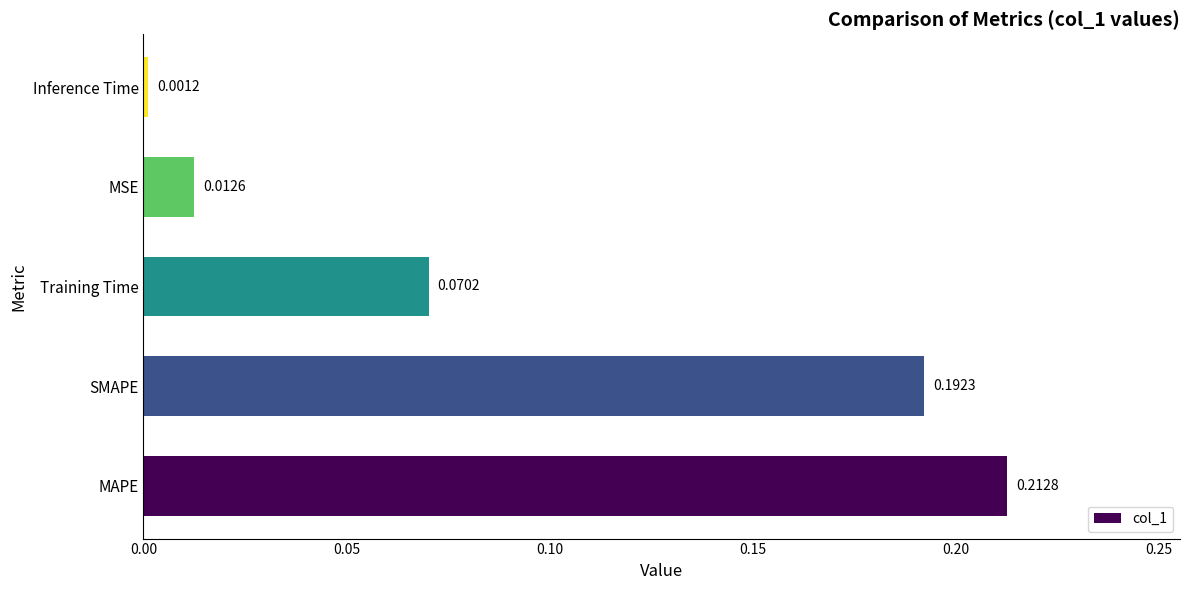

Which has a higher value, MAPE or Training Time?

MAPE